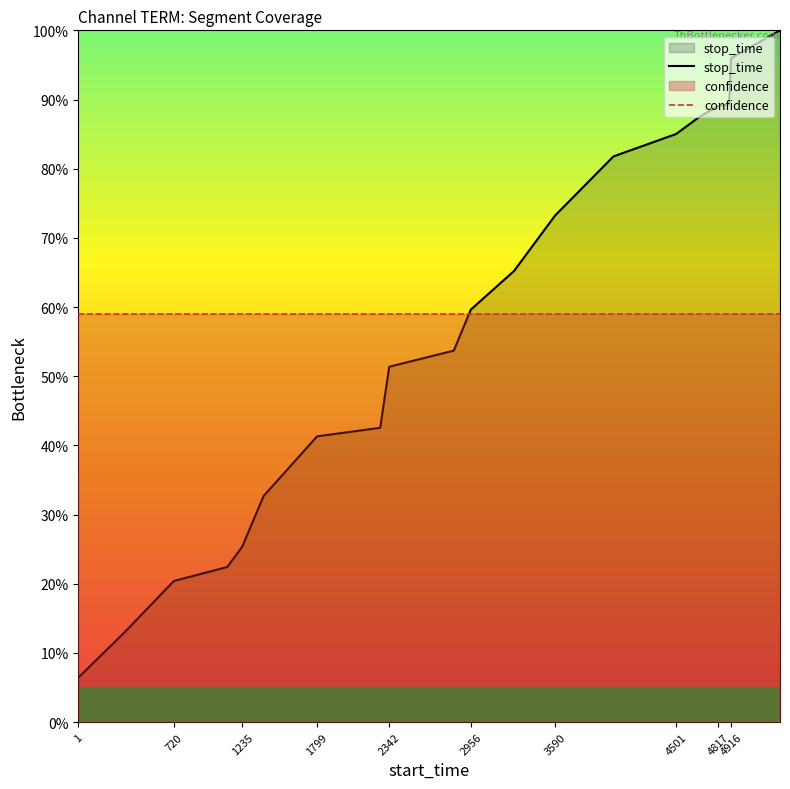

How many data points does each series have?

20